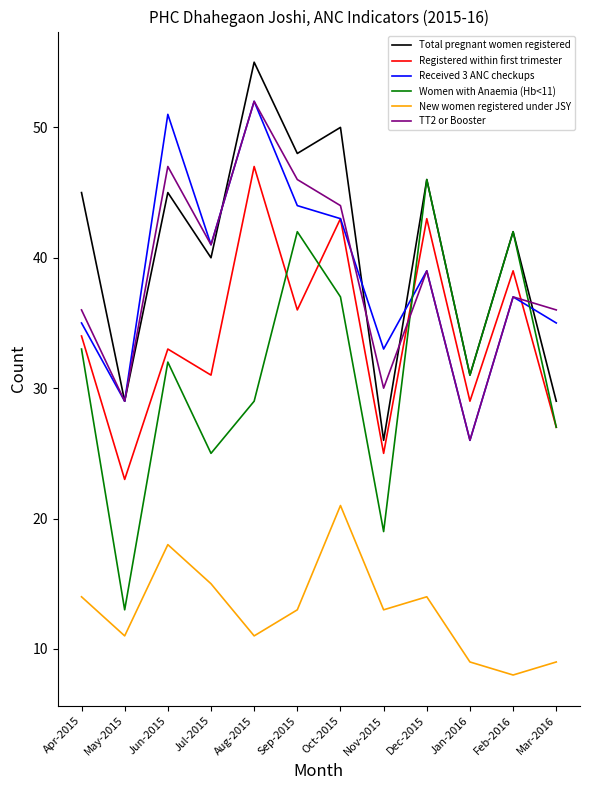

Which series has the widest spread of values?

Women with Anaemia (Hb<11)